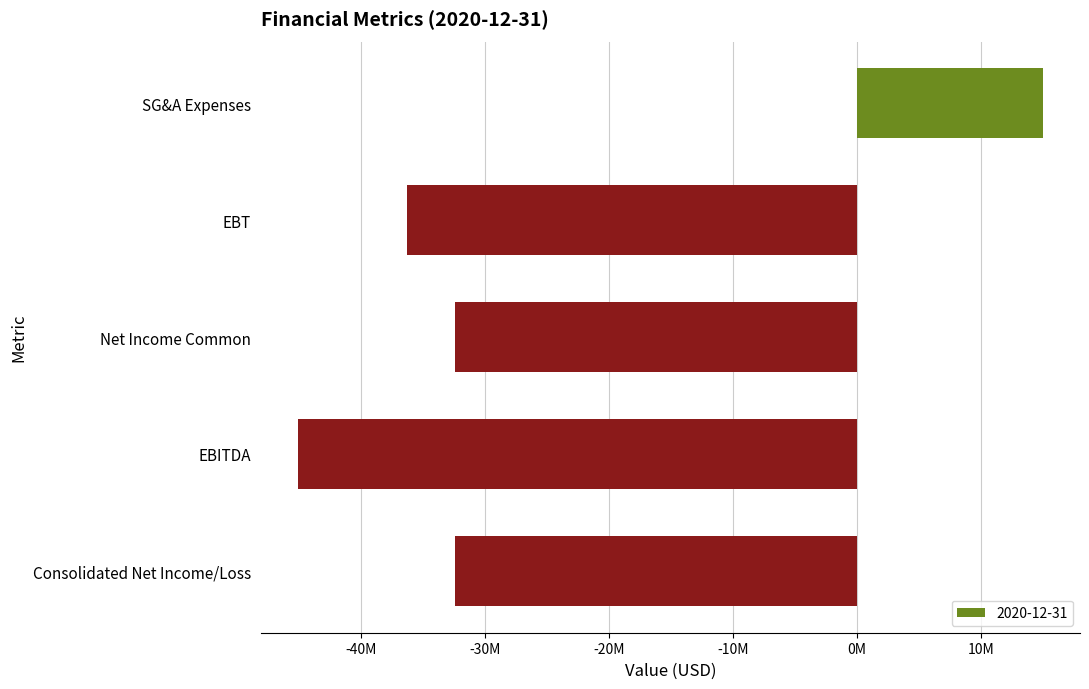

What is the difference between the second highest and minimum values?

12660500